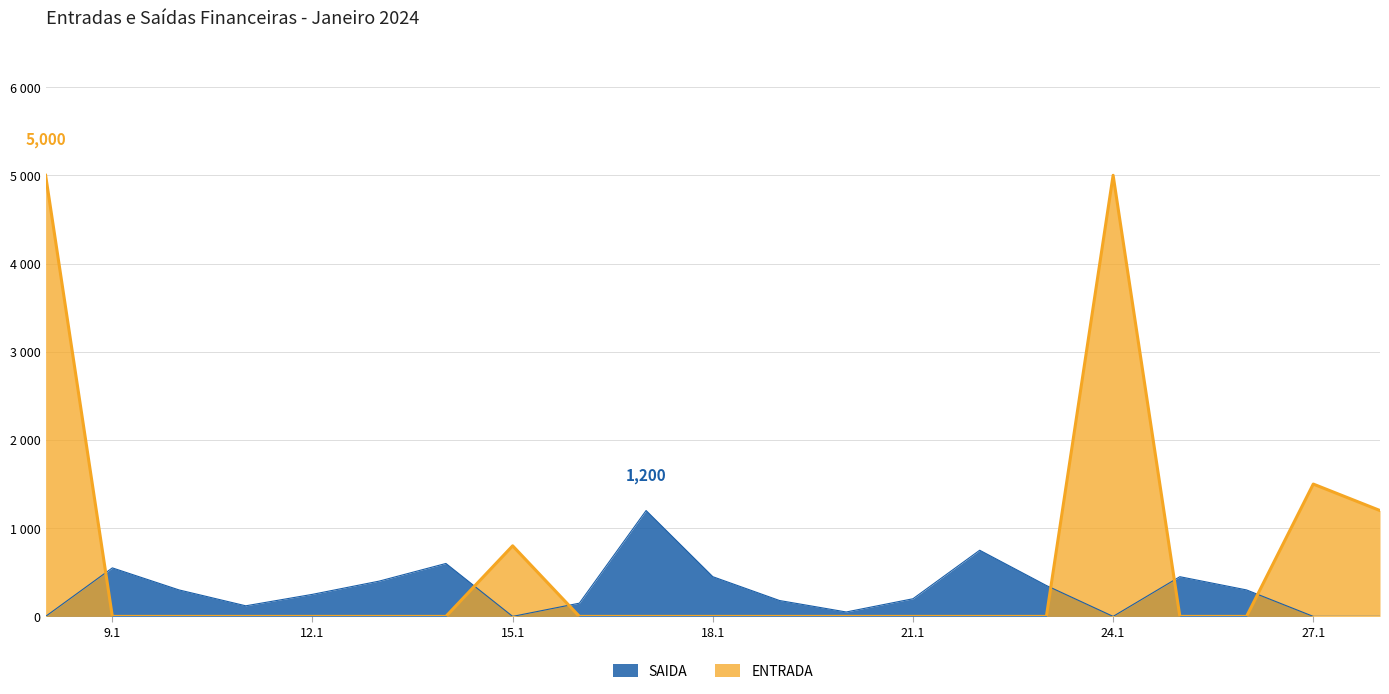

Which category has the lowest value across all series?

9.1